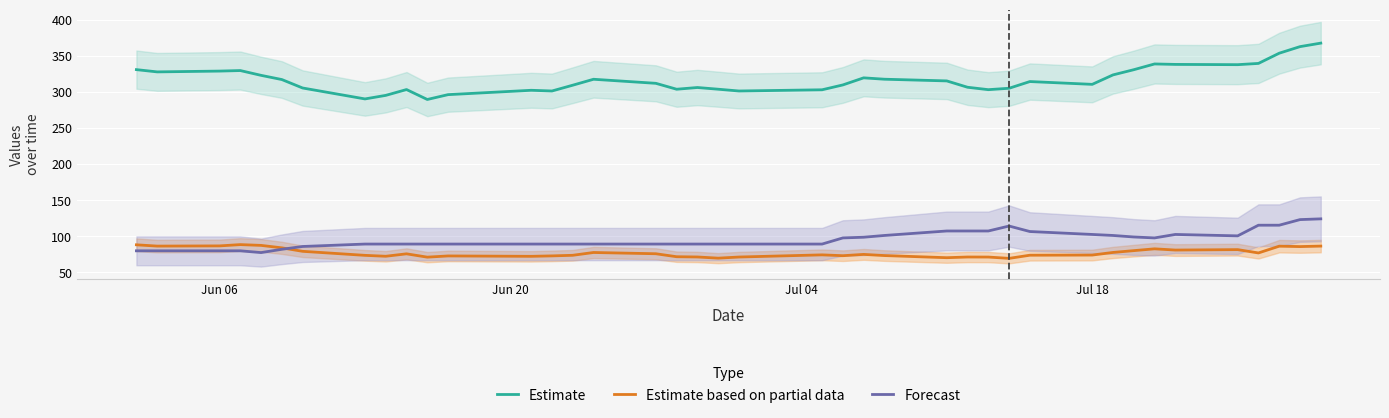

Reading left to right, transcribe all the data shown in this chart.

Estimate: 330.8	327.7	328.8	329.5	322.9	317.1	305.4	290.2	295.2	303.2	289.5	296.2	302.2	301.2	309.2	317.5	311.9	303.7	306.1	303.7	301.2	302.9	309.6	319.4	317.5	315.2	306.4	303.1	305.0	314.3	310.4	323.5	330.7	338.7	338.0	337.7	339.4	353.5	362.6	367.5
Estimate based on partial data: 88.3	86.5	86.8	88.6	87.5	84.1	79.3	73.7	72.5	75.8	71.2	72.9	72.4	73.0	73.8	77.7	75.9	71.8	71.5	69.8	71.4	74.4	73.2	75.0	73.4	70.5	71.4	71.4	69.5	73.9	74.1	77.7	80.2	82.8	81.0	81.7	77.0	86.4	85.9	86.5
Forecast: 80.0	80.0	80.0	80.0	77.5	82.1	86.0	89.3	89.3	89.3	89.3	89.3	89.3	89.3	89.3	89.3	89.3	89.3	89.3	89.3	89.3	89.3	97.9	98.8	101.2	107.4	107.4	107.4	114.3	106.7	102.6	101.2	99.2	97.9	102.6	100.7	115.4	115.4	123.2	124.3